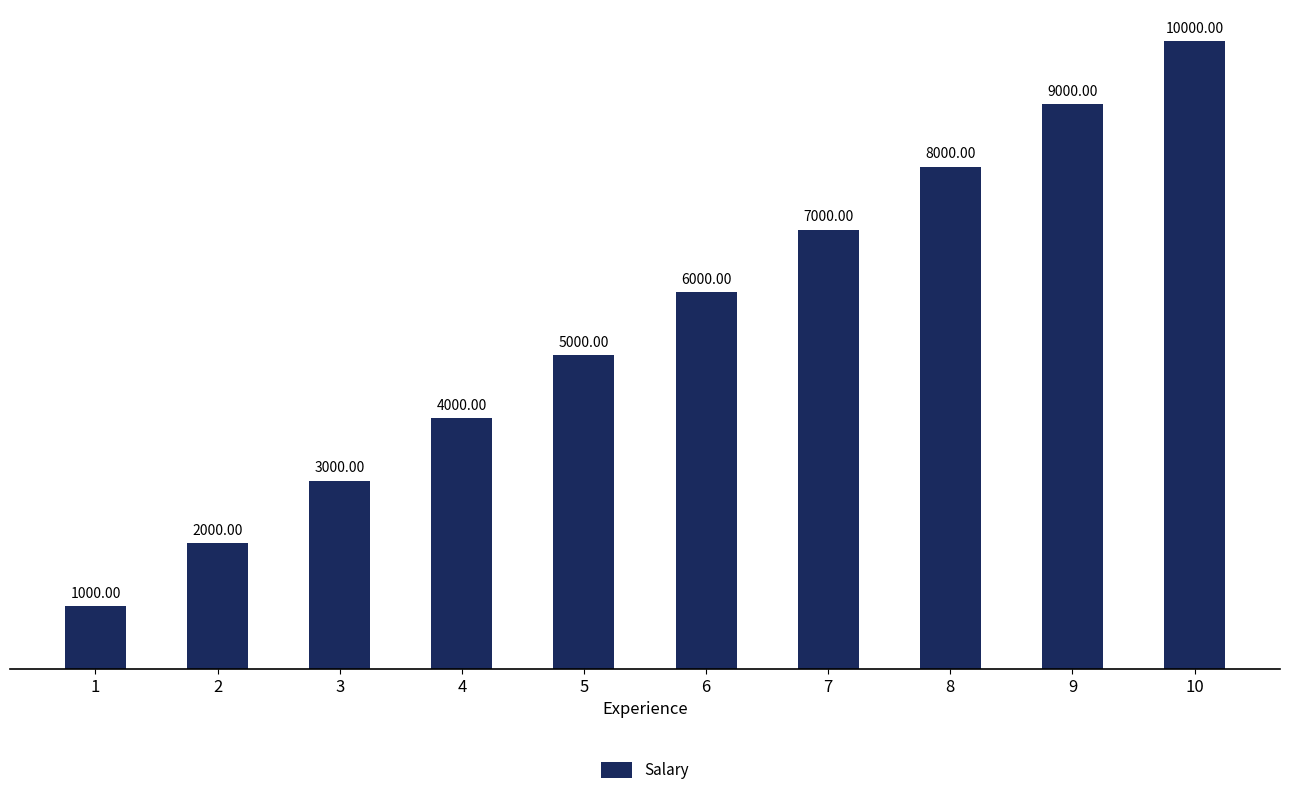

The value at 1 is 1415. True or false?

False